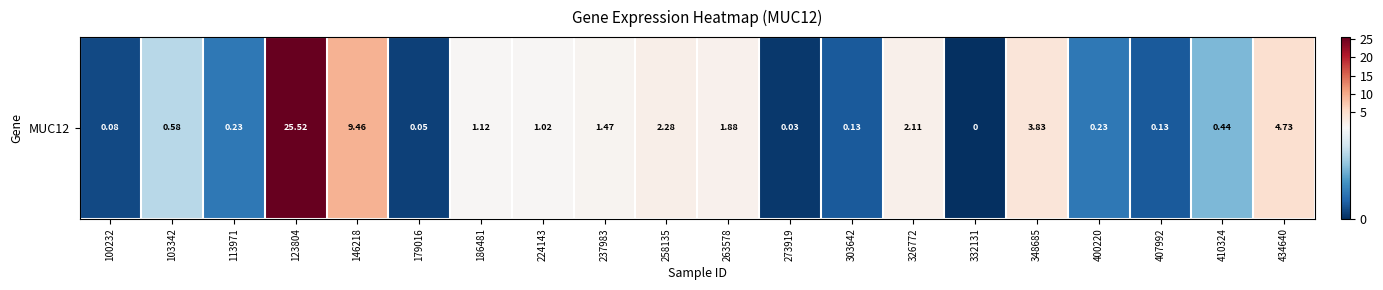

What is the ratio of the value at 326772 to the value at 146218?

0.2